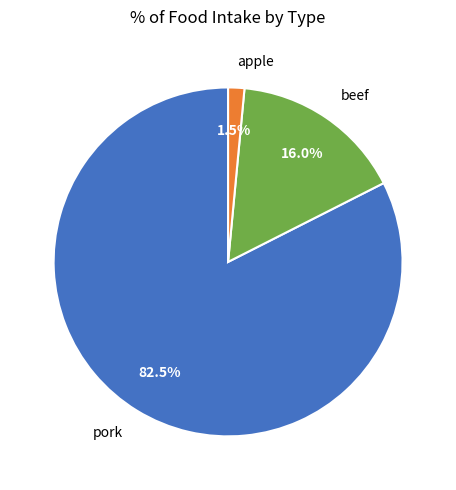

To the nearest percent, what is the combined percentage of apple and beef?

18%